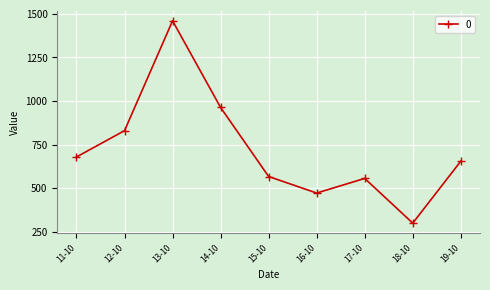

Which label corresponds to the largest value in the chart?

13-10